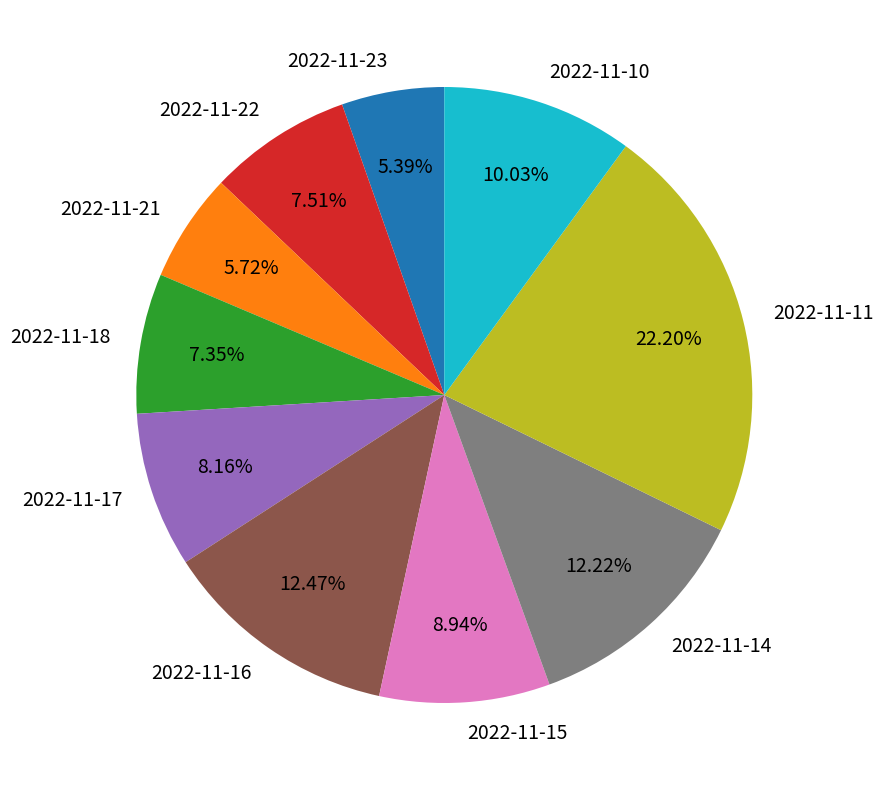

Is there a majority slice in this chart?

No